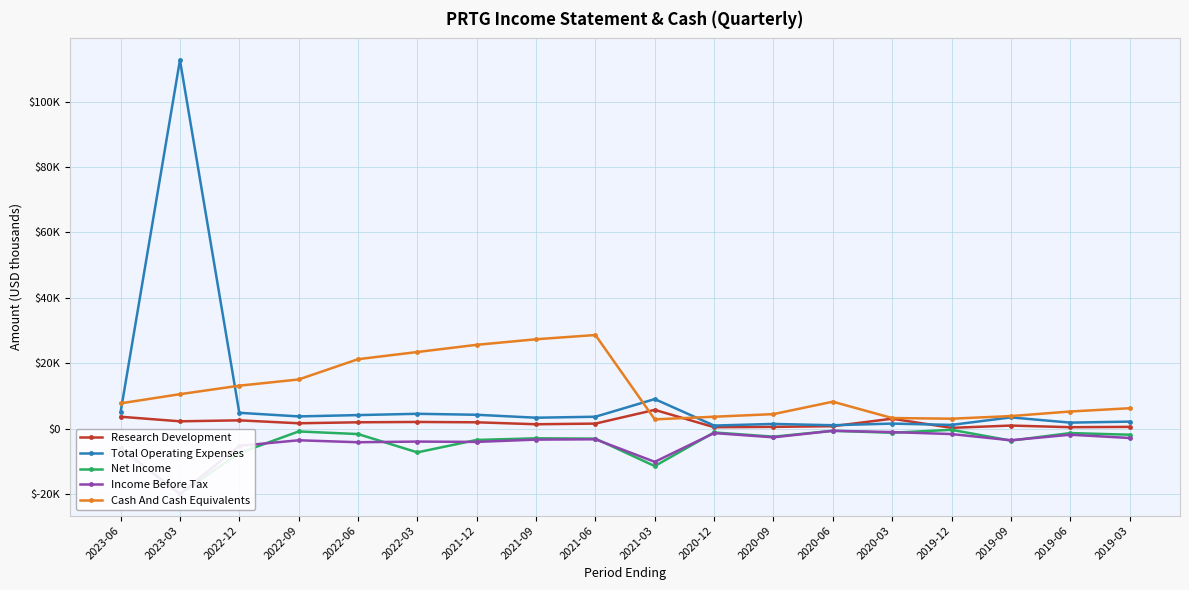

What is the maximum value shown in the chart?

112700